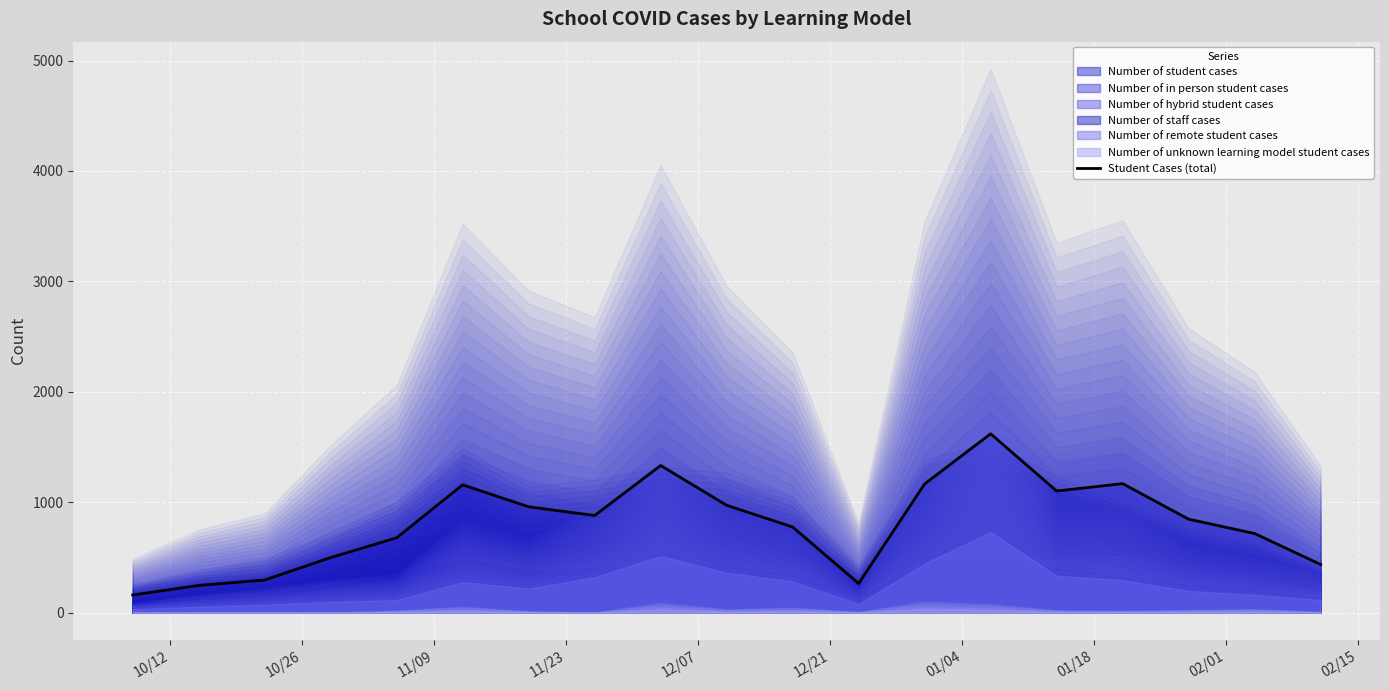

What is the highest value of the Student Cases (total) series?

1620